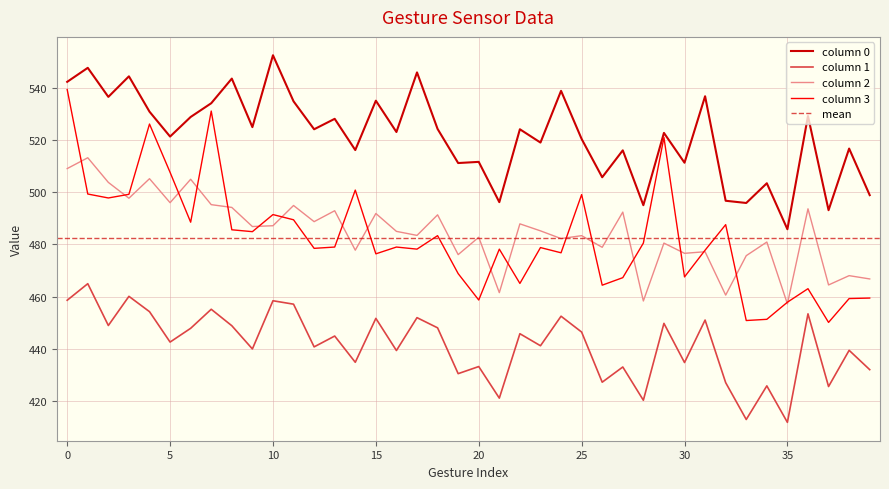

What is the sum of the 1 values at 17 and 26?

879.2